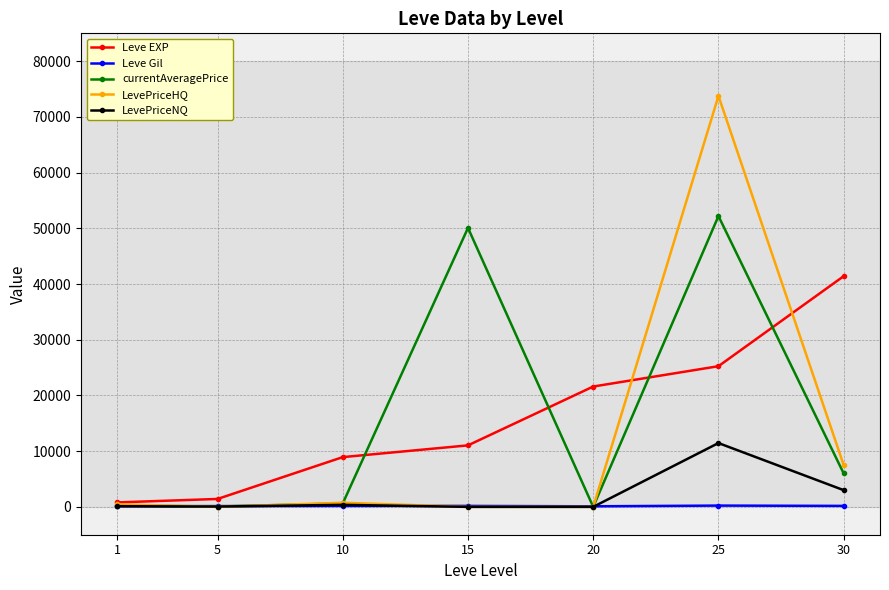

Is the value of currentAveragePrice at 30 greater than the value of Leve EXP at 5?

Yes